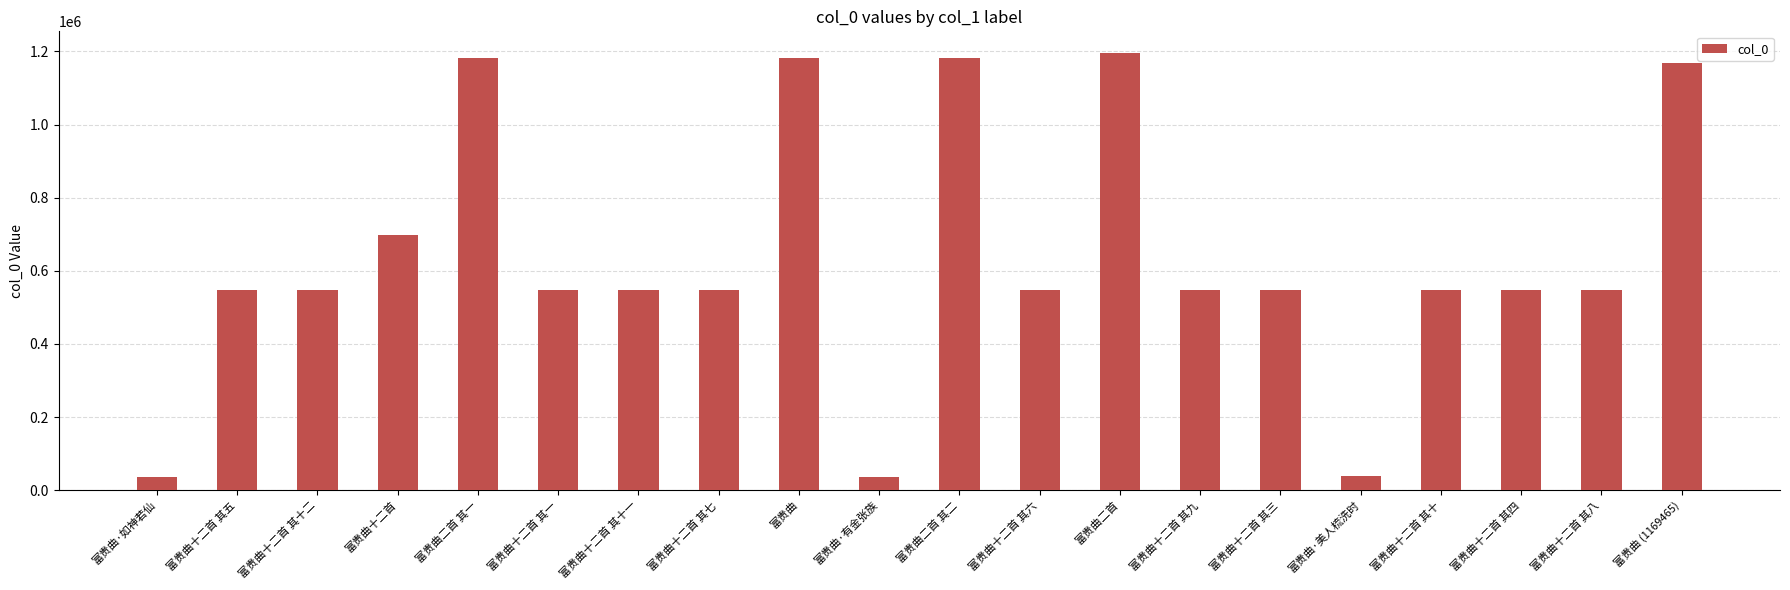

How many values are below 546336?

10